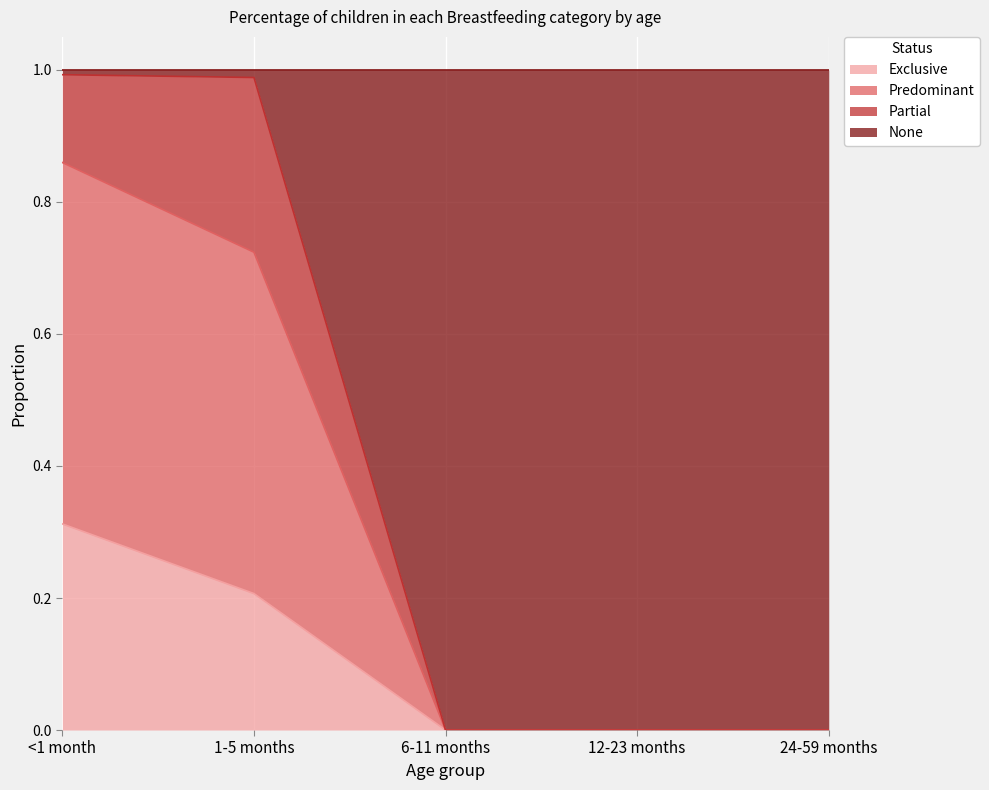

At which label does Exclusive reach its peak?

<1 month